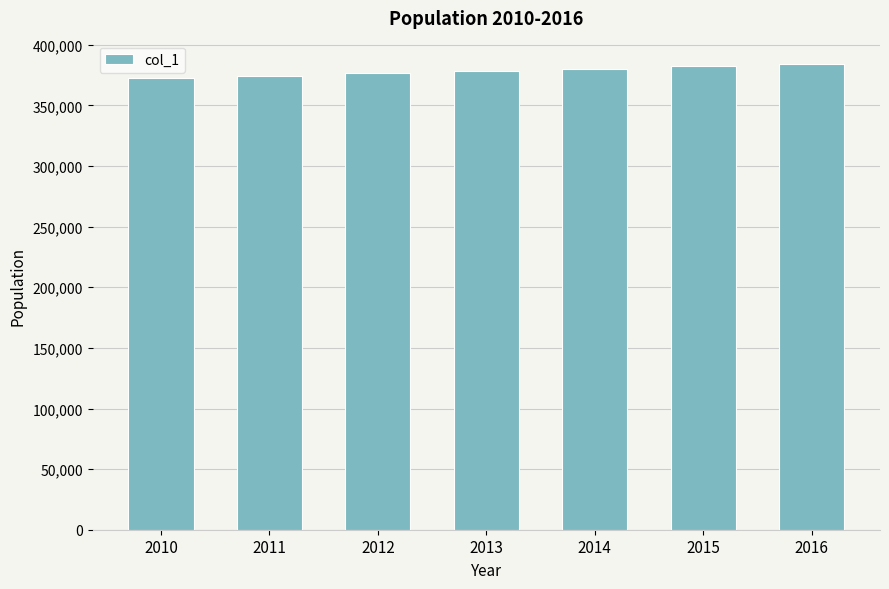

True or false: the data shows 606416 at 2014.

False